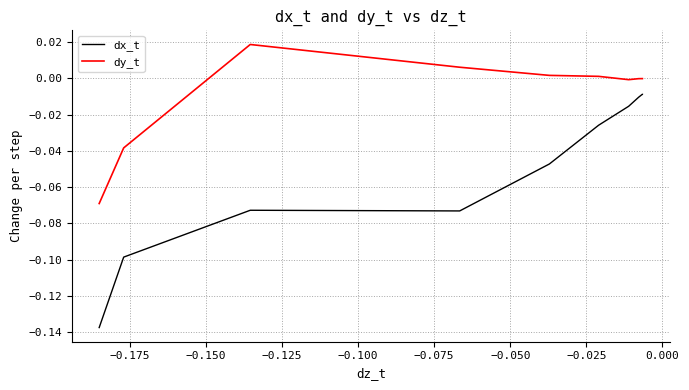

Rank the series at −0.050 from lowest to highest value.

dx_t, dy_t